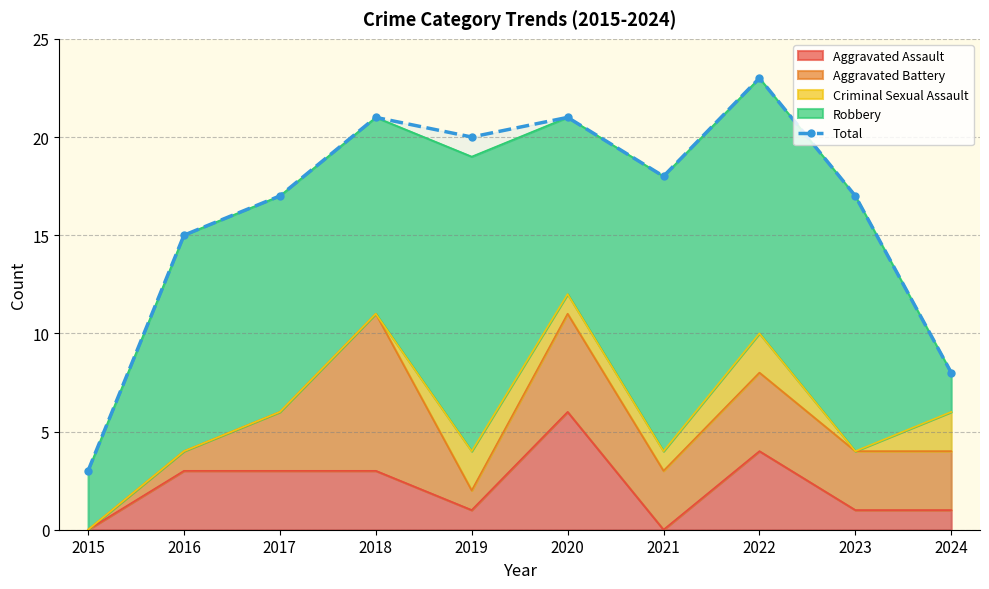

Count the number of values greater than 18.

4